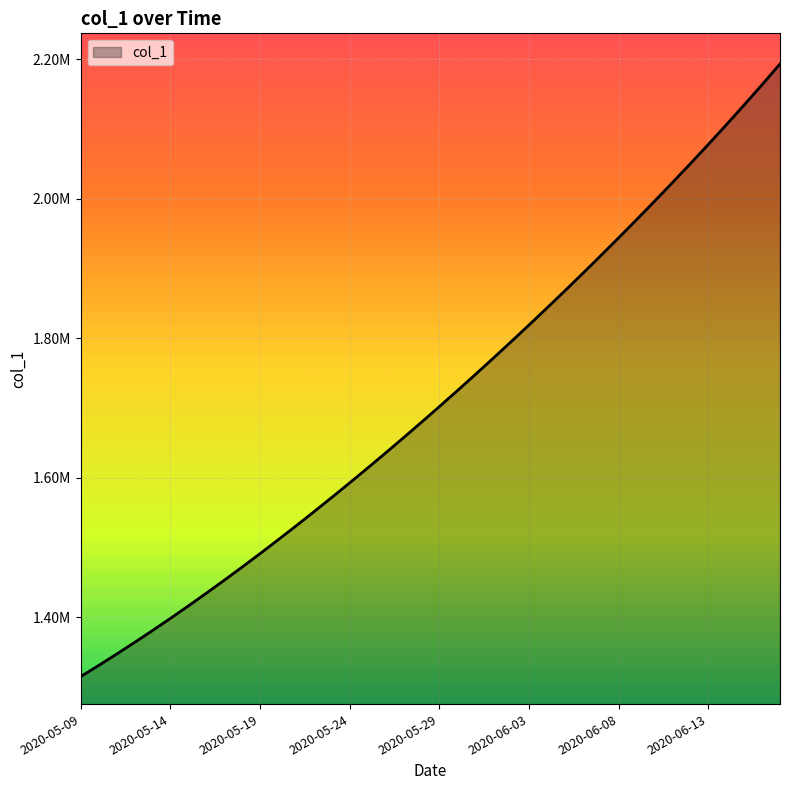

Is this an area chart (filled region under the line)?

Yes